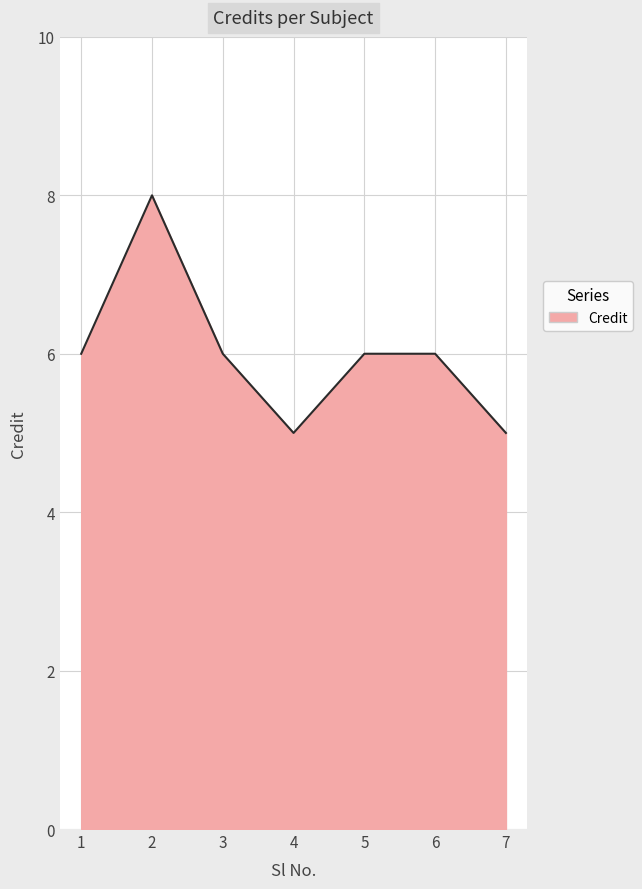

Where is the first local maximum?

2